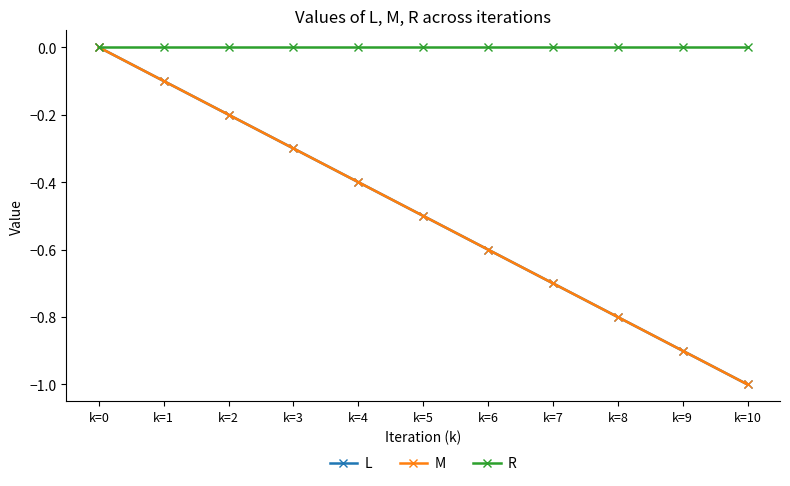

Which has a higher value, k=5 or k=6?

k=5